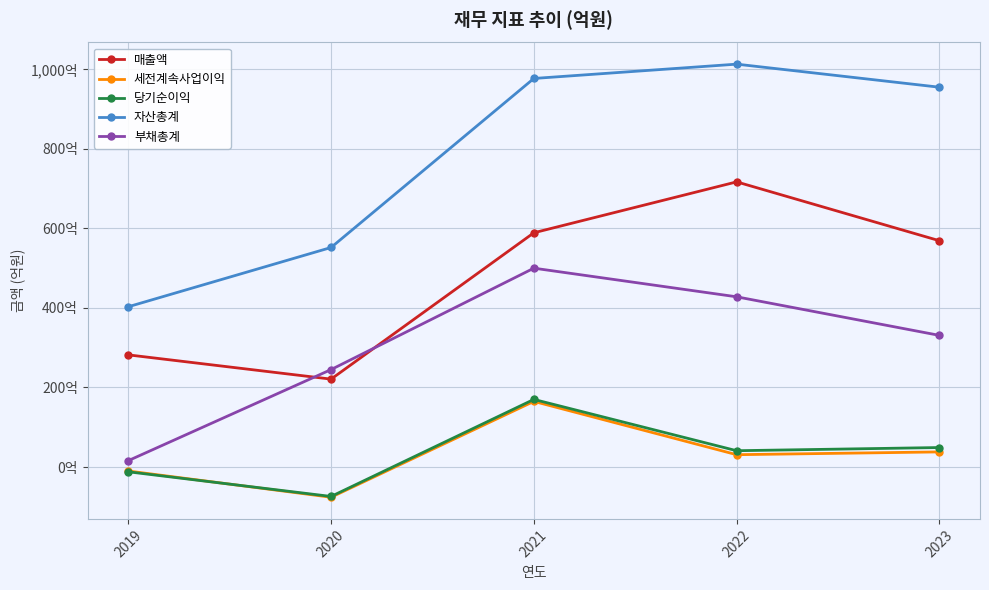

Where is 자산총계 nearest to the value 708?

2020